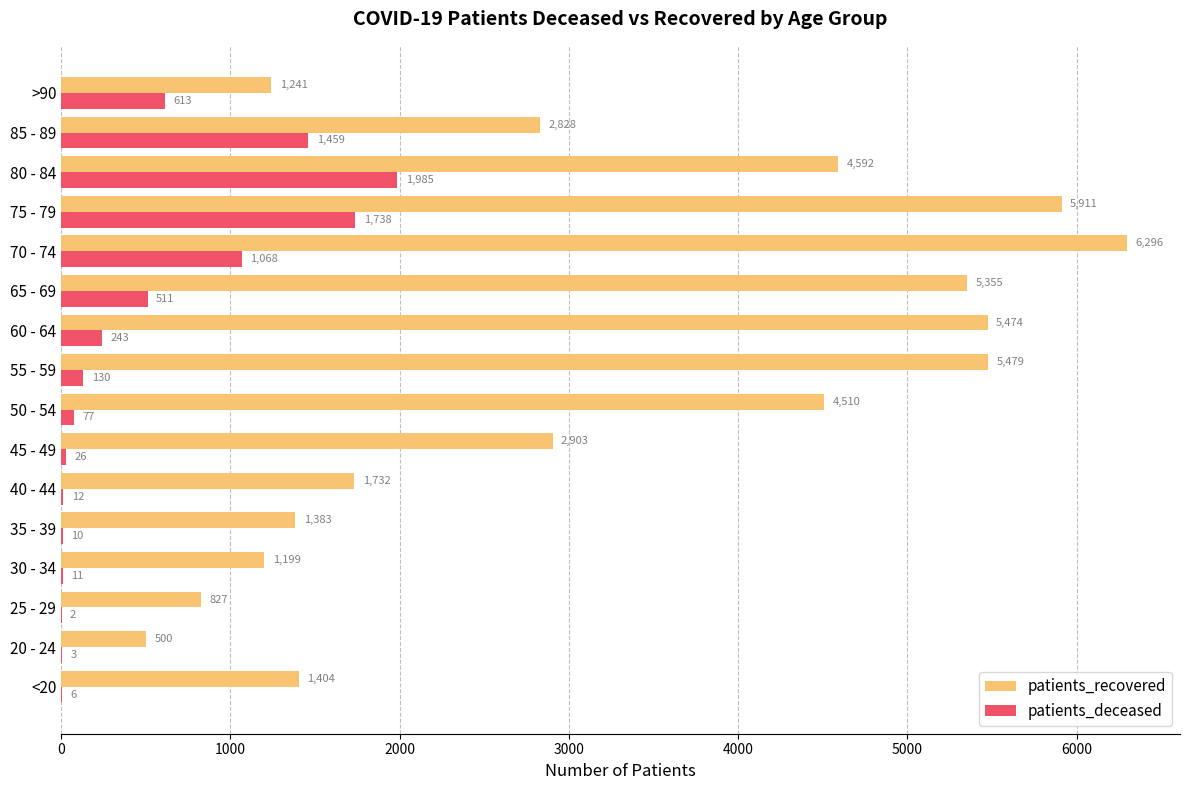

Which series changed the most between 45 - 49 and 55 - 59?

patients_recovered